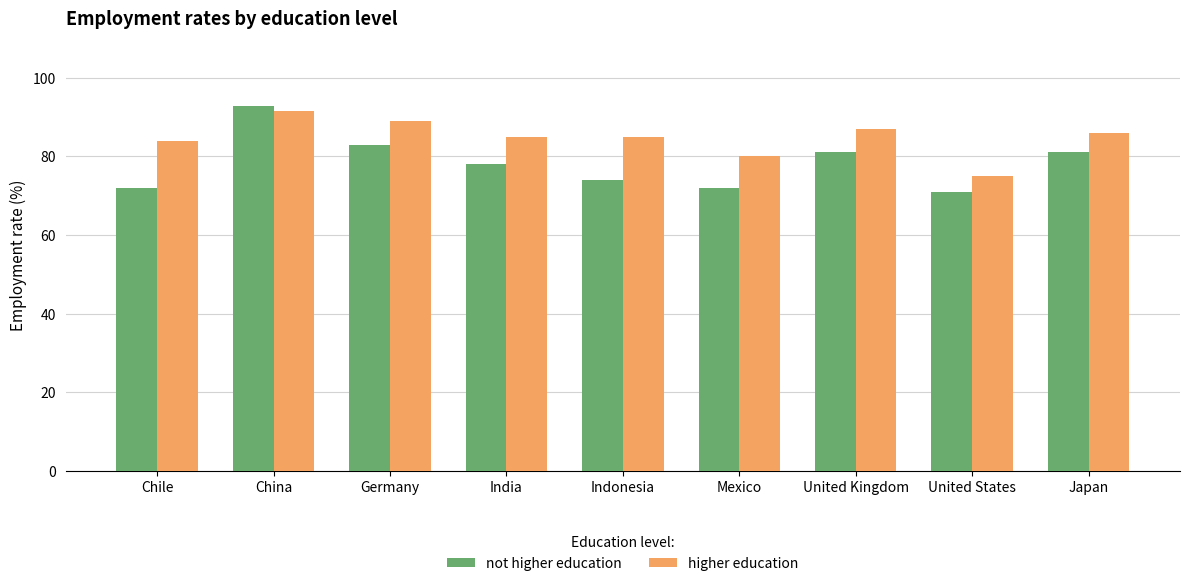

List the series in order of their peak value, highest first.

not higher education, higher education